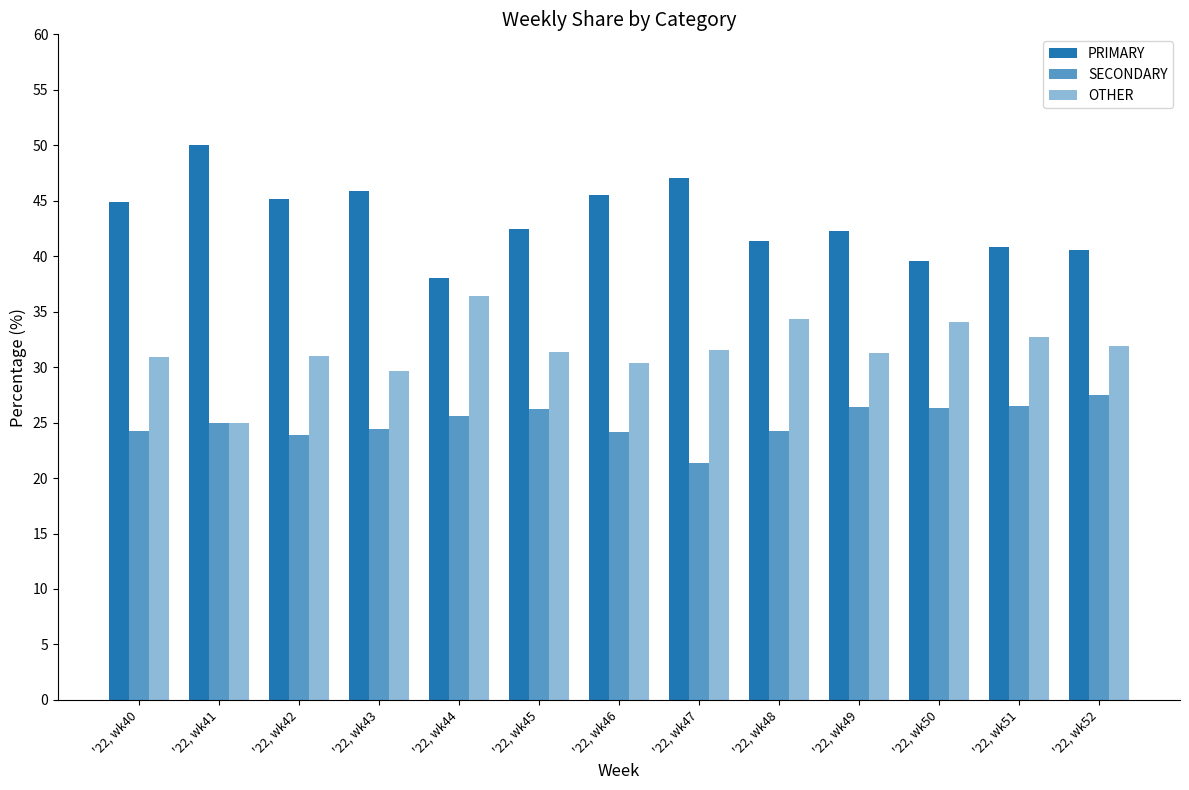

Which series has the largest range (max minus min)?

PRIMARY